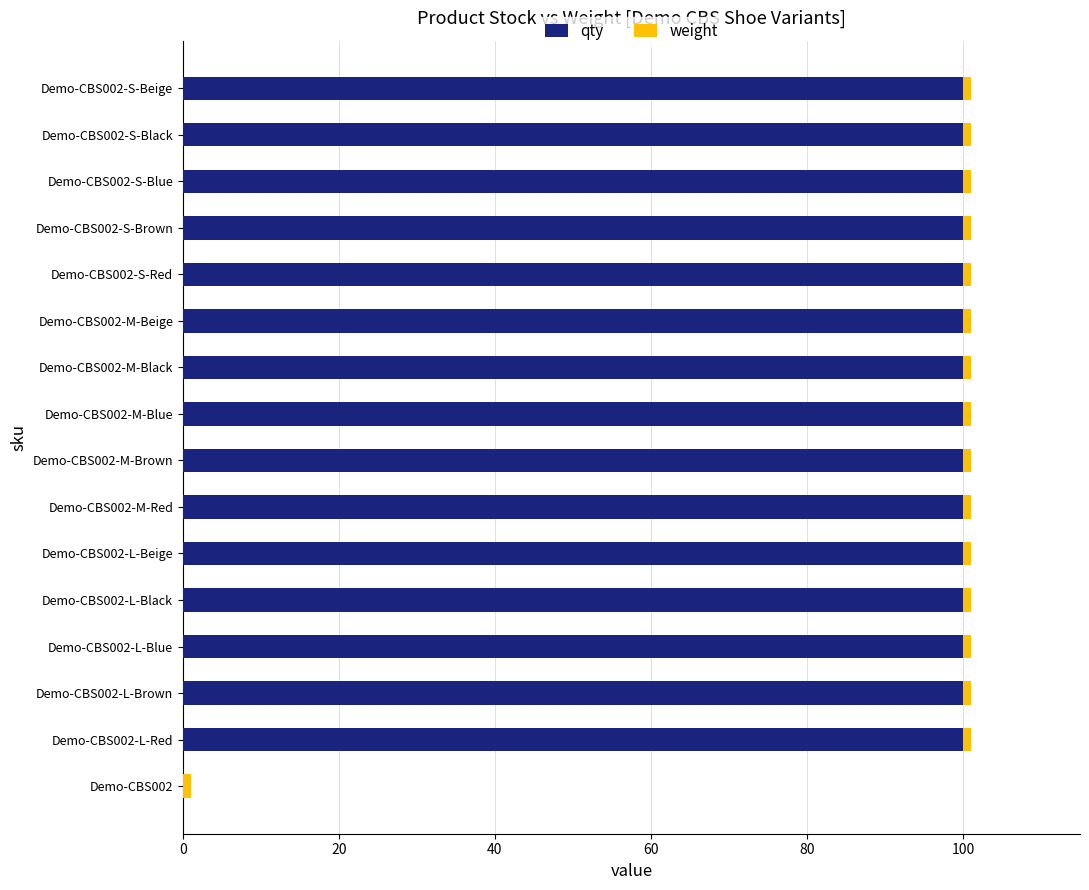

What is the maximum value for qty?

100